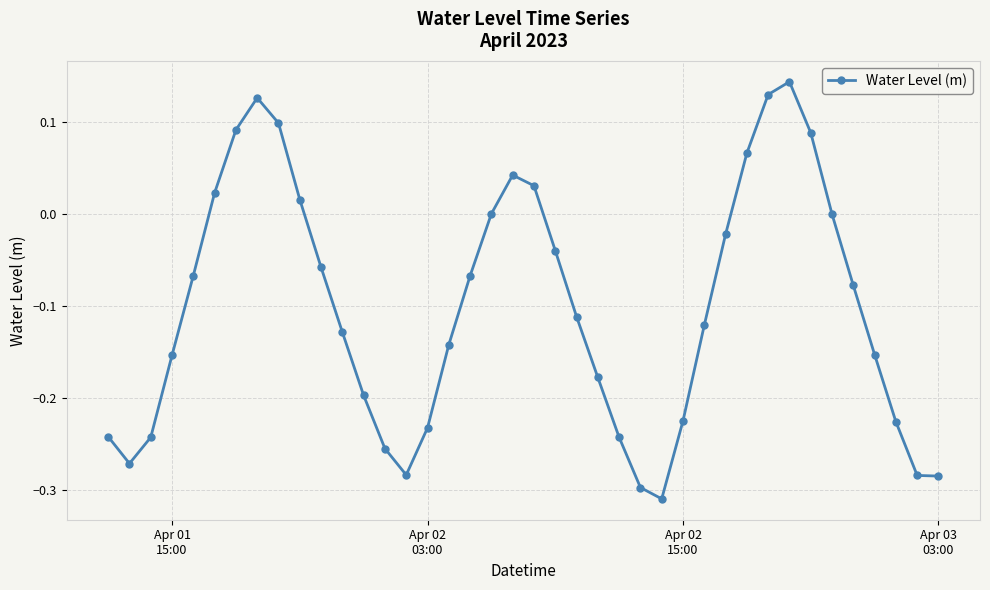

How many interior local peaks (higher than both neighbors) does the data have?

3